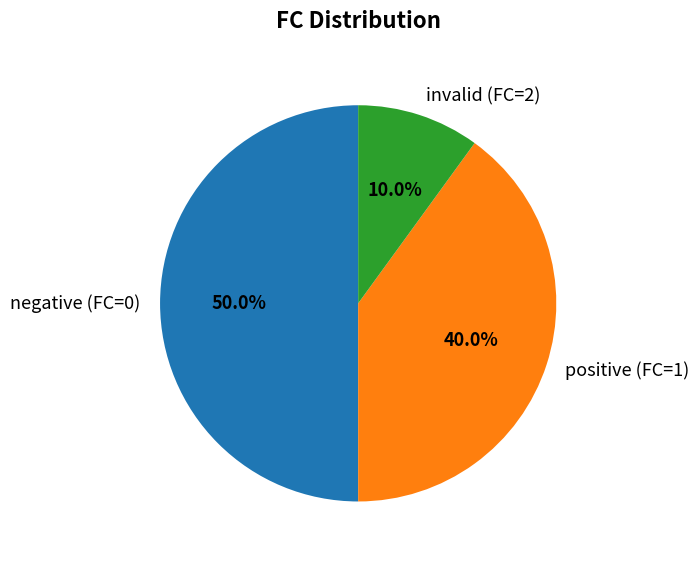

Between positive (FC=1) and negative (FC=0), which is larger?

negative (FC=0)